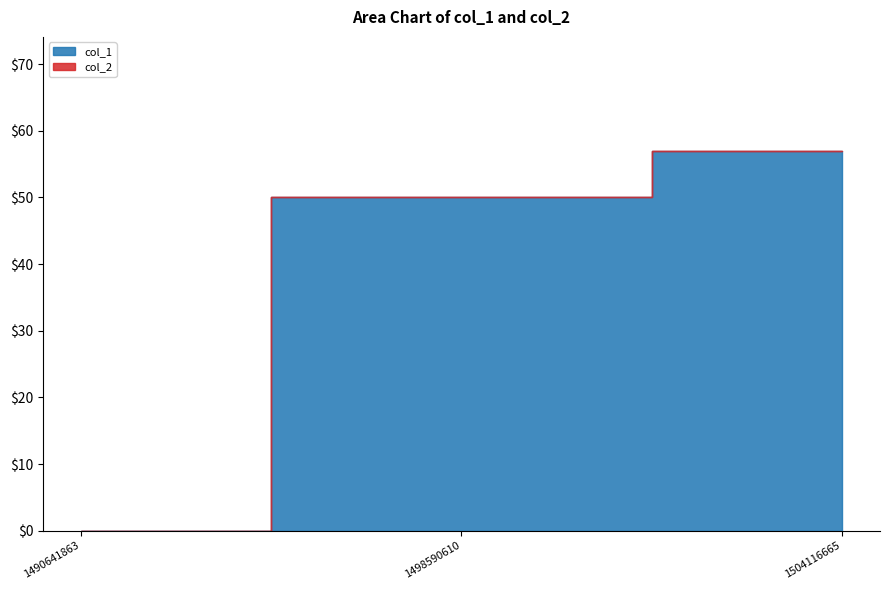

Rank the series by their average value, from highest to lowest.

col_1, col_2